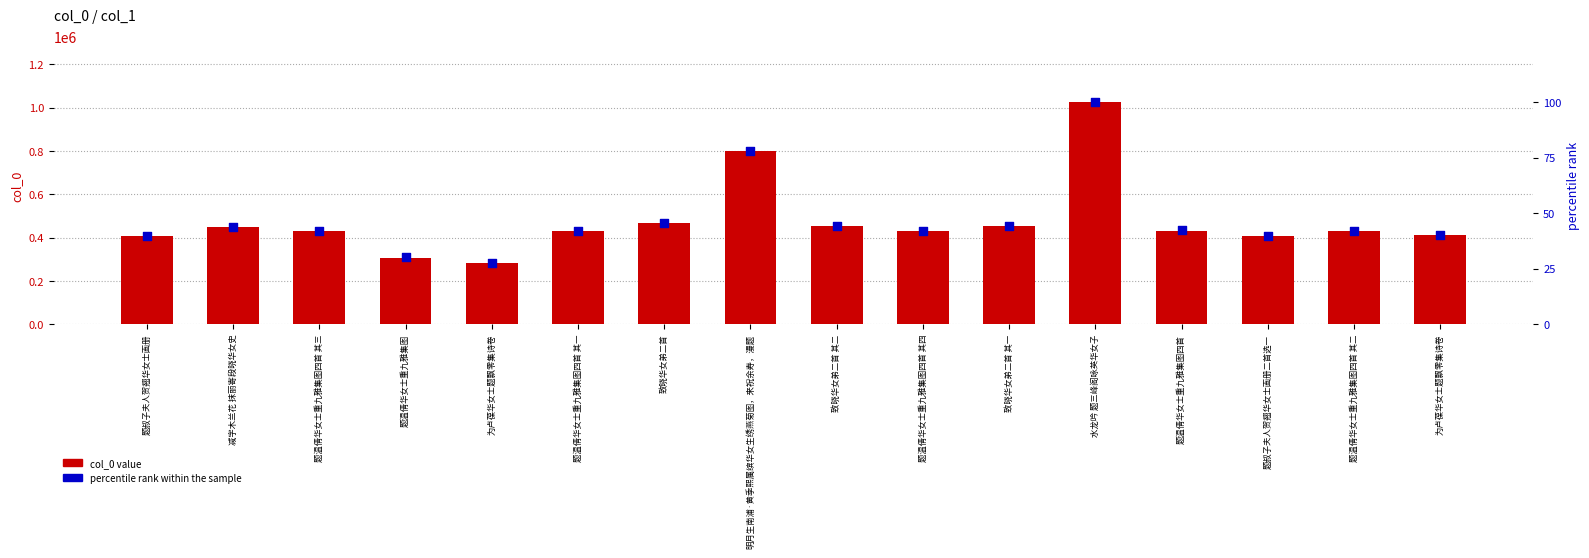

Which series contains the lowest Y value?

percentile rank within the sample